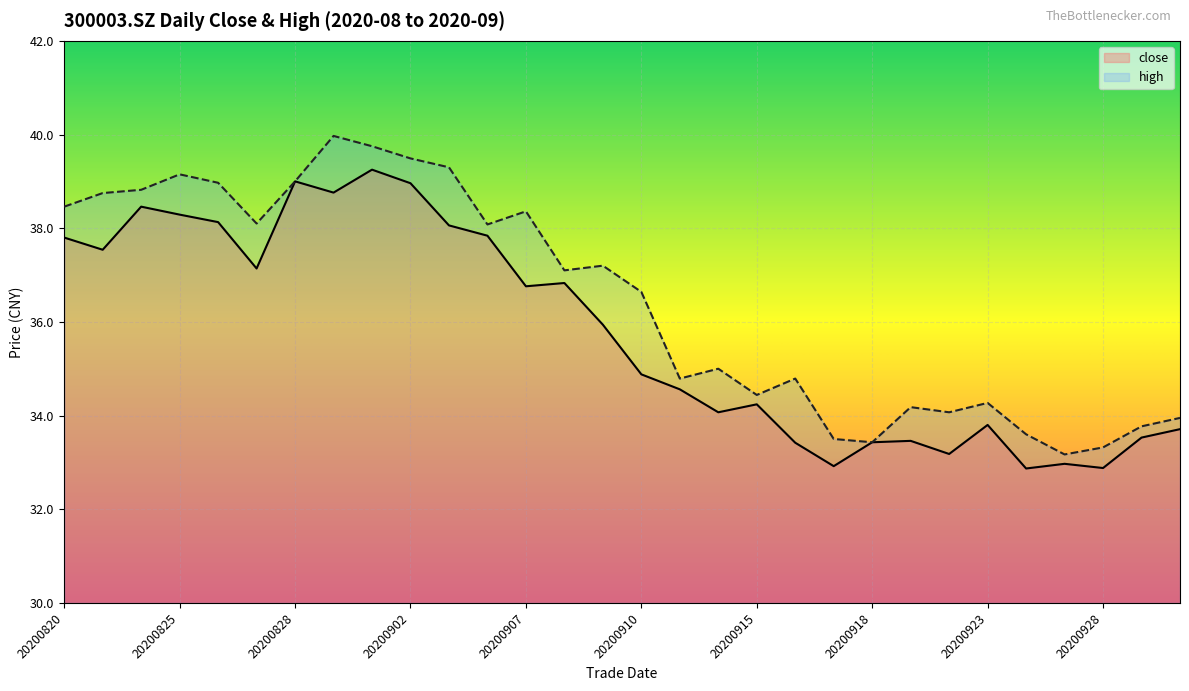

True or false: high has a value of 37.2 at 20200909.

True